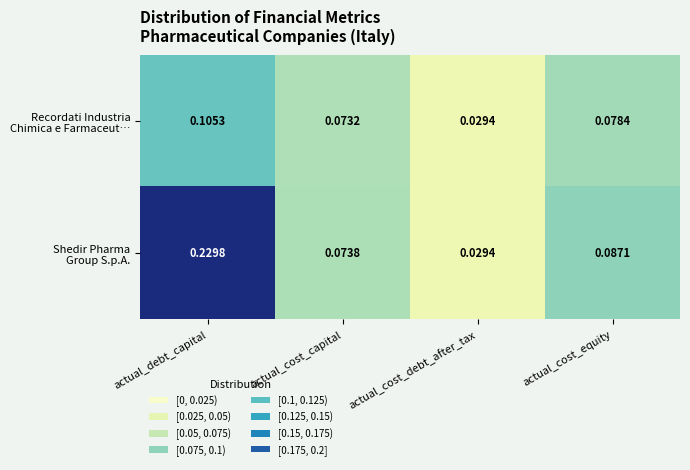

At which category is the sum across all series the highest?

actual_debt_capital